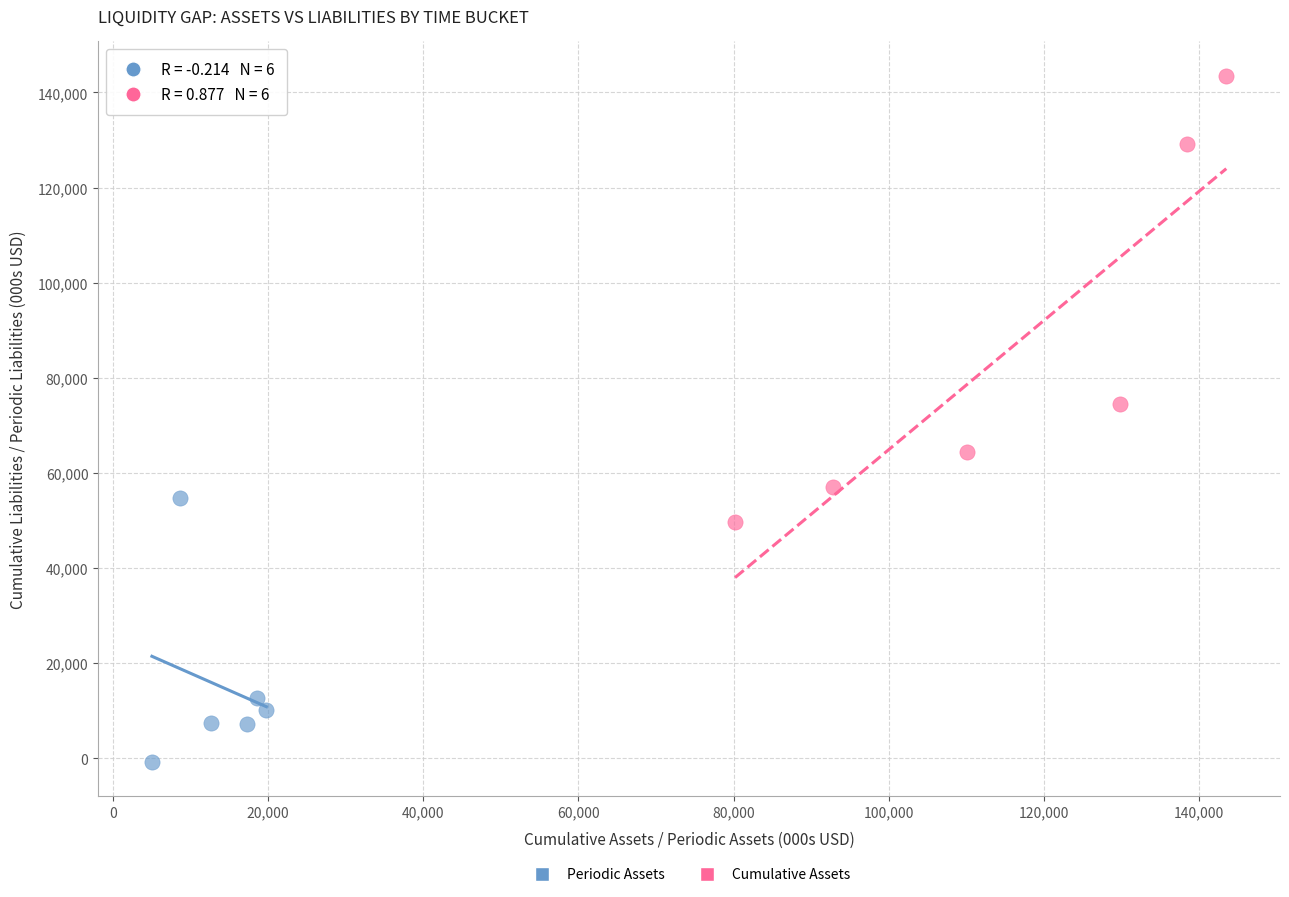

Which series reaches the minimum Y coordinate?

Periodic Assets